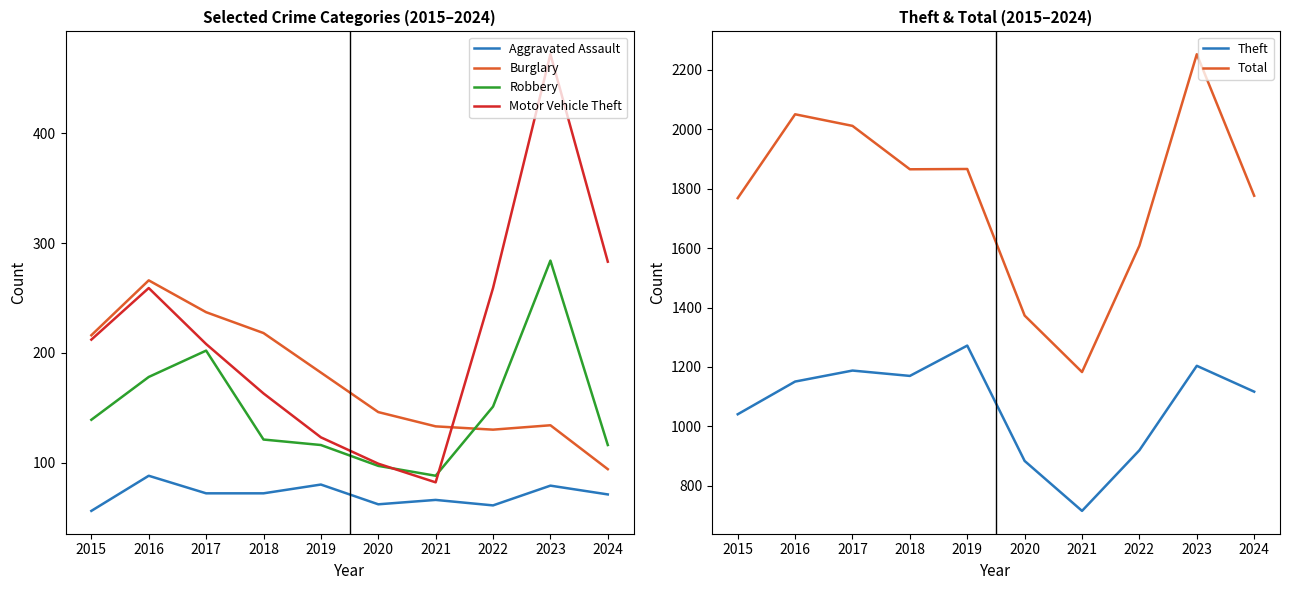

Which series has the largest total across all categories?

Total